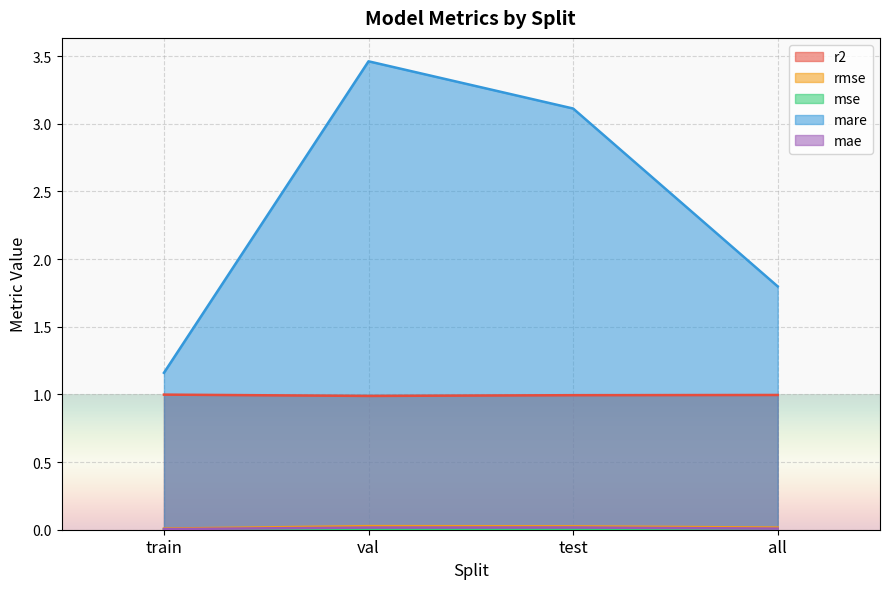

Reading left to right, list all the values displayed in this chart.

r2: train=1.0	val=1.0	test=1.0	all=1.0
rmse: train=0.0	val=0.0	test=0.0	all=0.0
mse: train=0.0	val=0.0	test=0.0	all=0.0
mare: train=1.2	val=3.5	test=3.1	all=1.8
mae: train=0.0	val=0.0	test=0.0	all=0.0